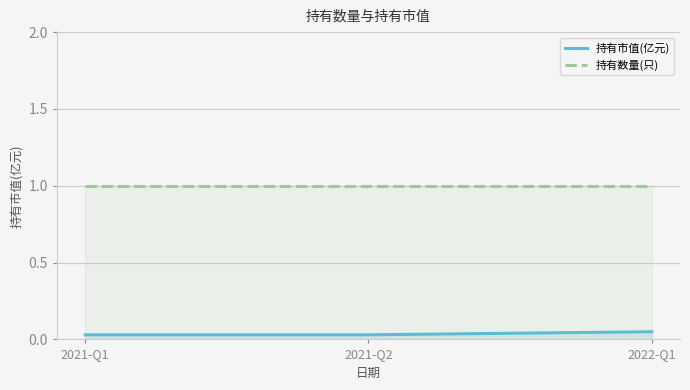

What is the highest value of the 持有市值(亿元) series?

0.1